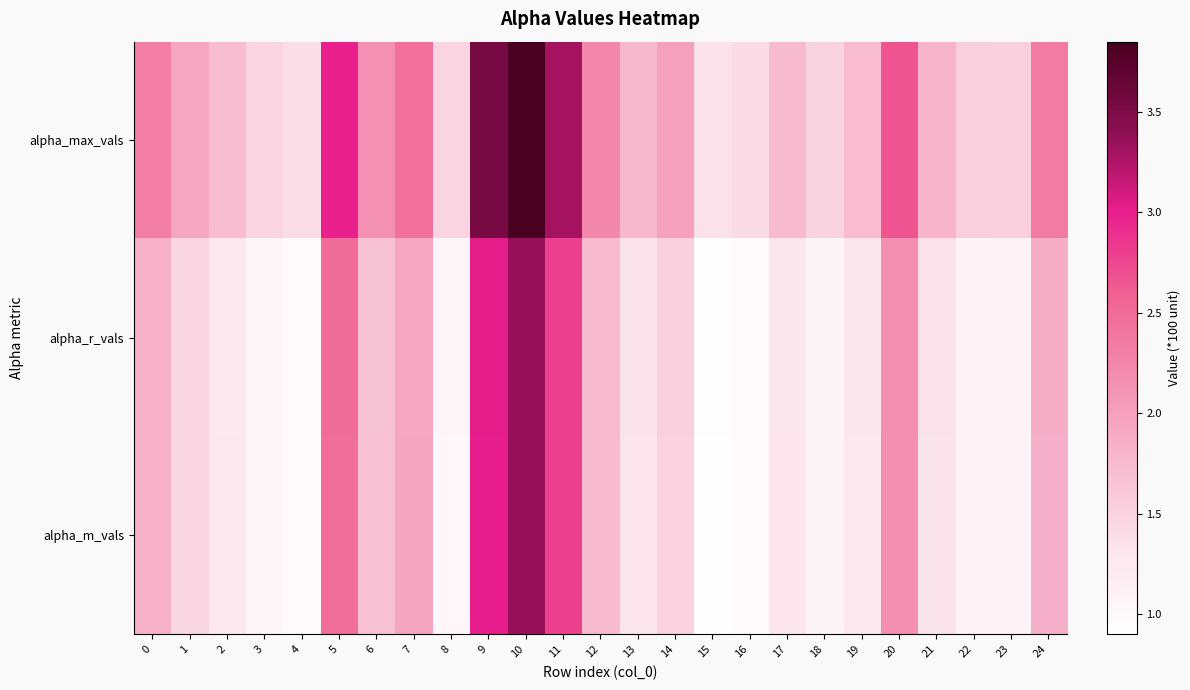

What is the spread (max minus min) of values at 9?

0.5